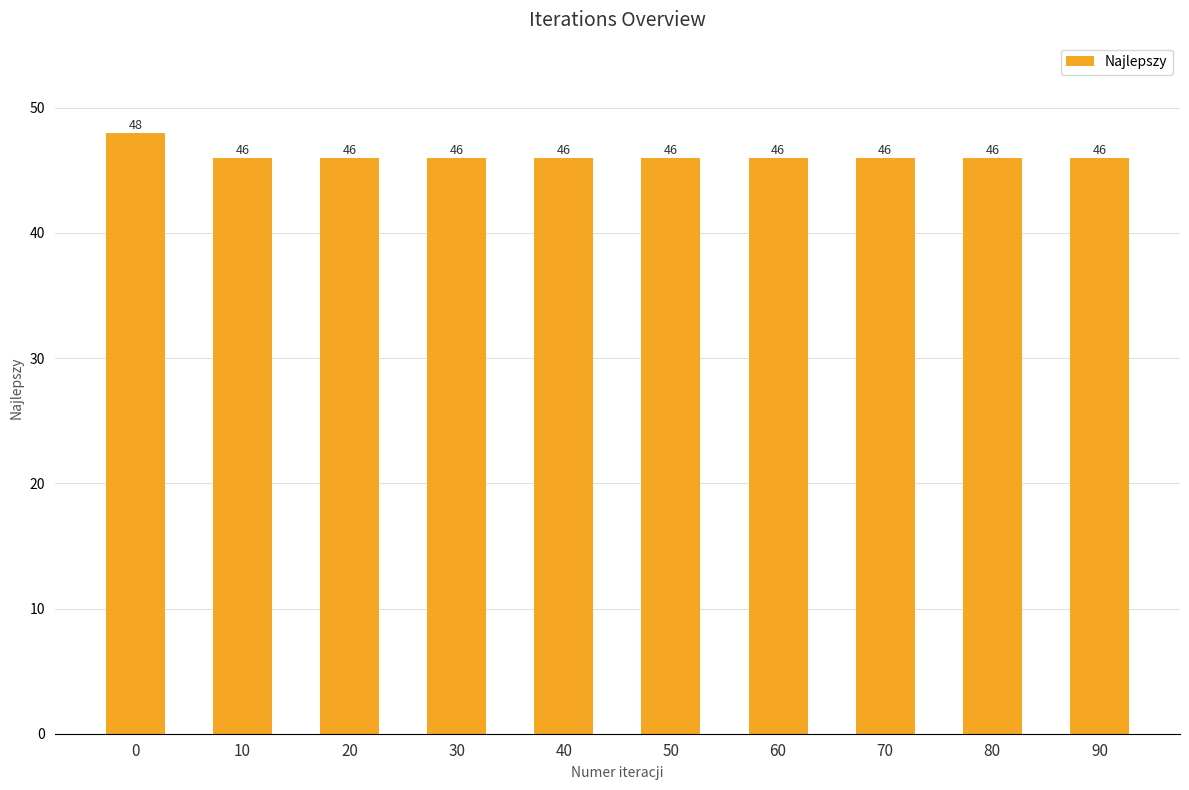

What is the smallest value displayed?

46